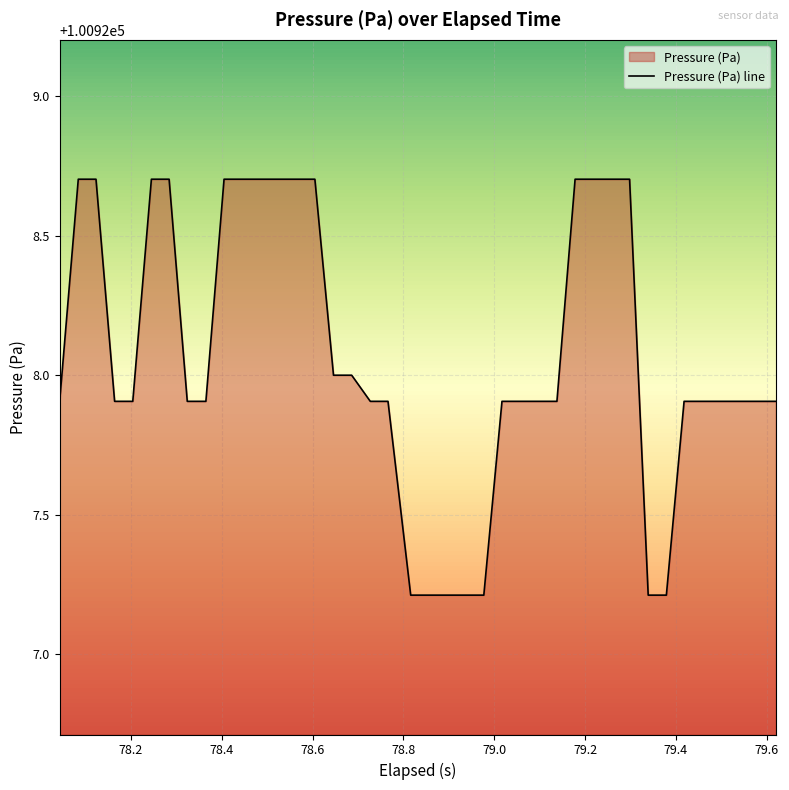

What is the value of the 29th point from the left?

100928.7